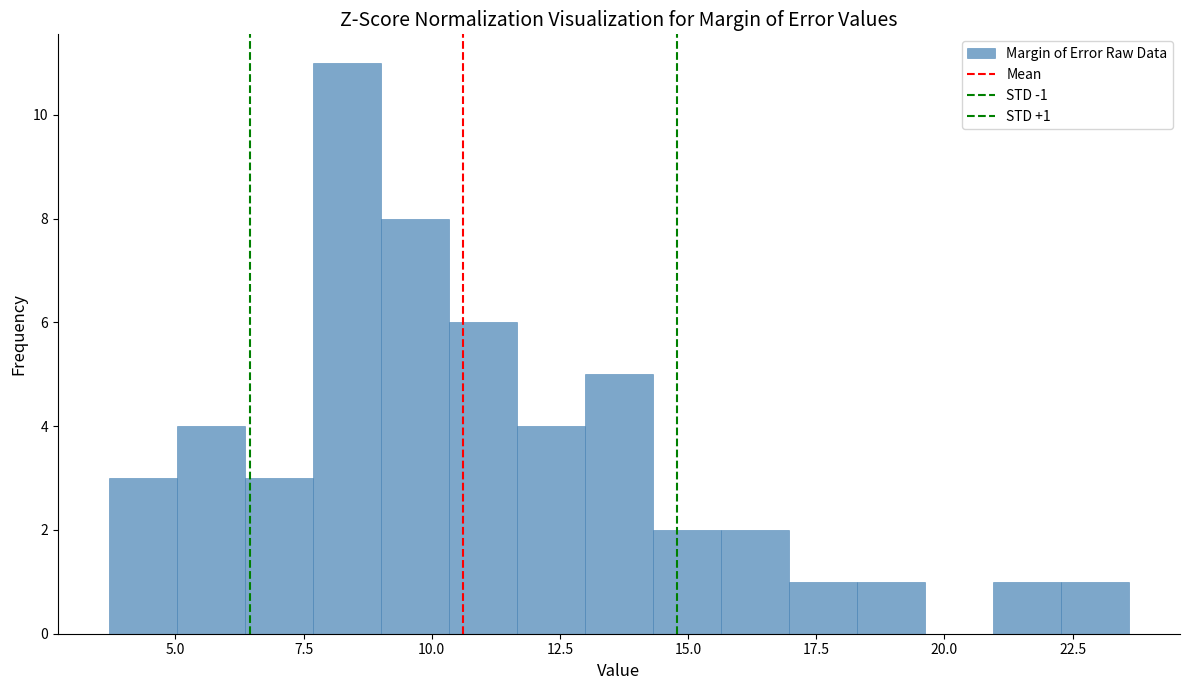

Read against the x-axis, roughly where is the centre of the tallest bar?

8.5